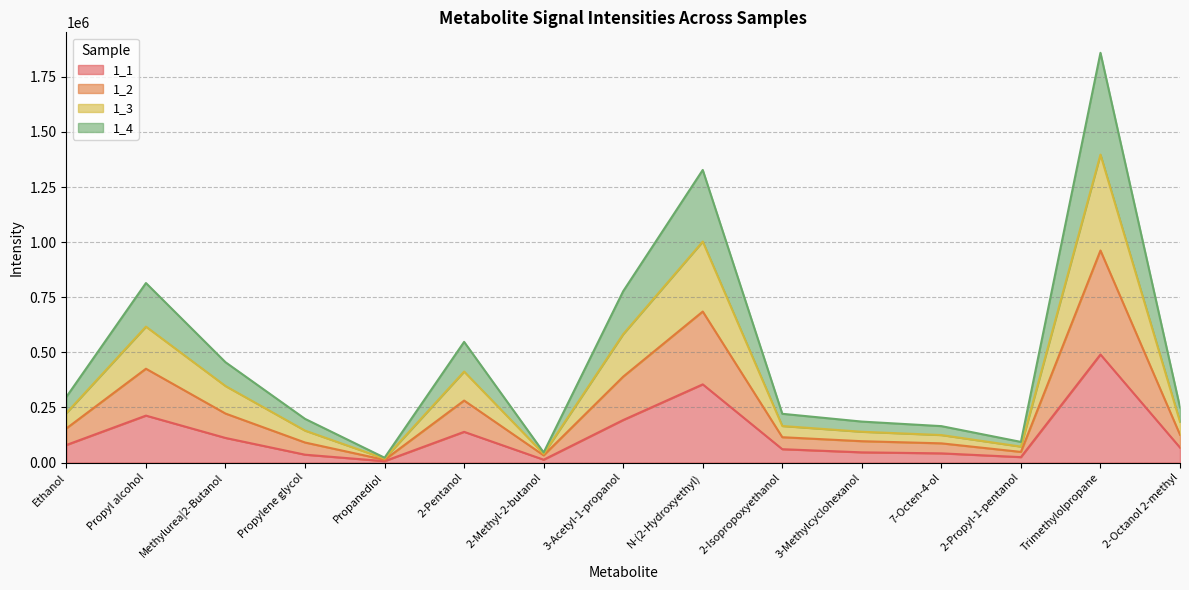

Which series changed the most between Methylurea|2-Butanol and Propylene glycol?

1_3